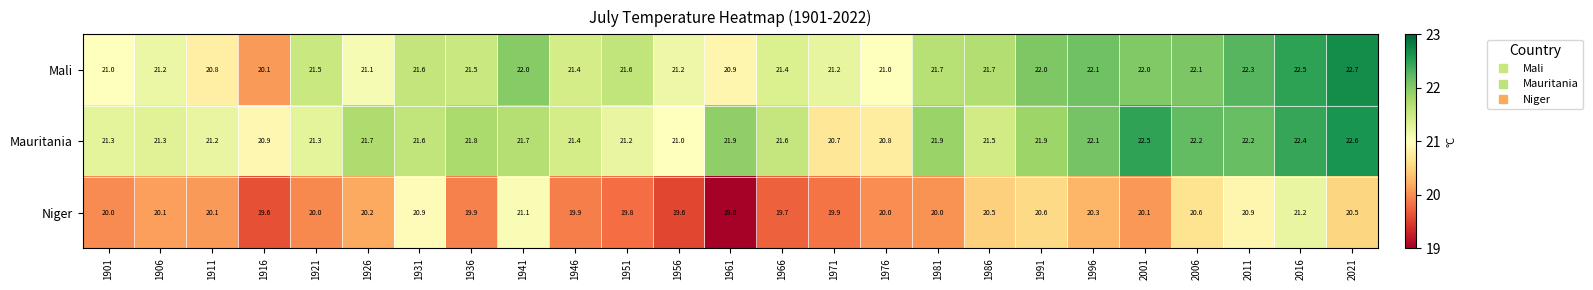

True or false: Mali has a value of 7.7 at 1901.

False